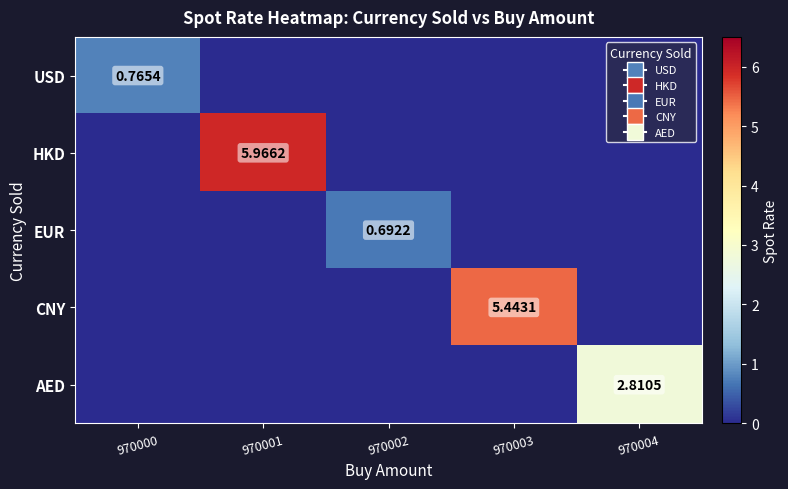

Count the AED values in the range 0 to 1.

4